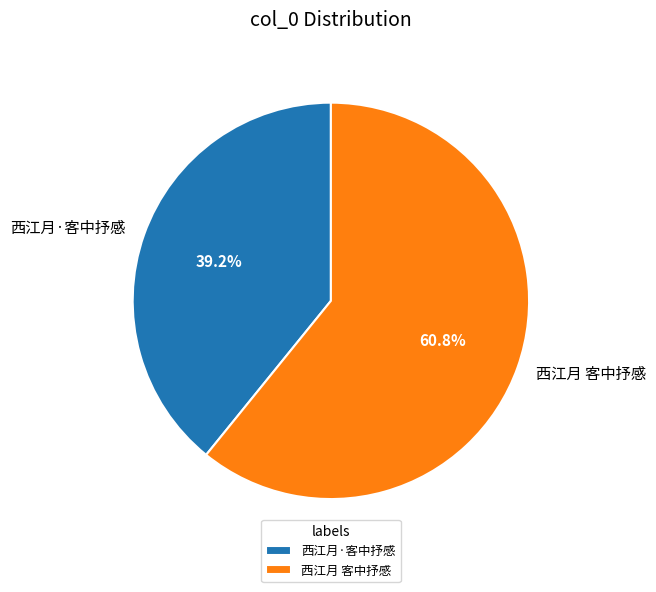

To the nearest percent, what portion does 西江月·客中抒感 represent?

39%